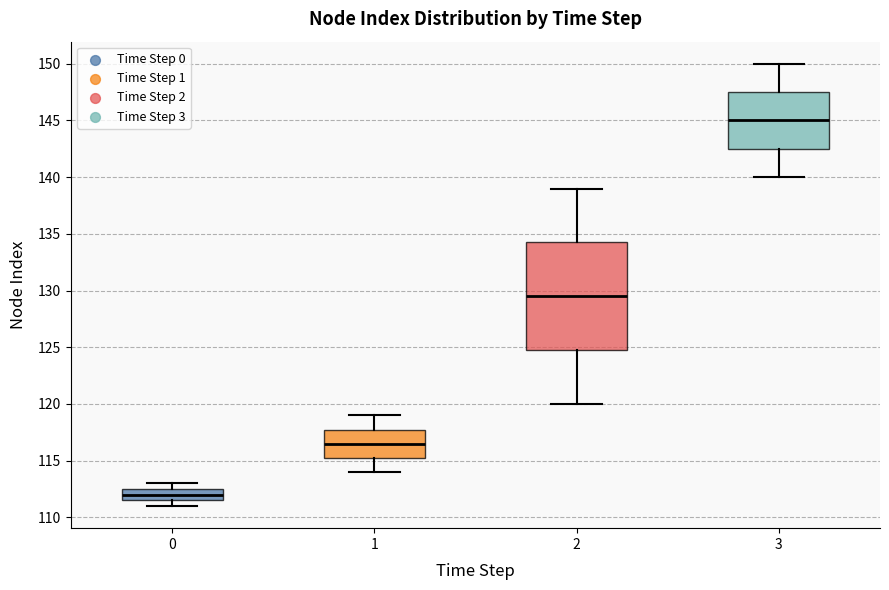

Reading left to right, read every box against the y-axis: the position of its median line, the range the box covers, and the ends of its whiskers. The values are not printed on the chart, so give them approximately, as read against the axis.

0: median 112.0, box 111.5 to 112.5, whiskers 111.0 to 113.0
1: median 116.5, box 115.5 to 118.0, whiskers 114.0 to 119.0
2: median 129.5, box 125.0 to 134.5, whiskers 120.0 to 139.0
3: median 145.0, box 142.5 to 147.5, whiskers 140.0 to 150.0